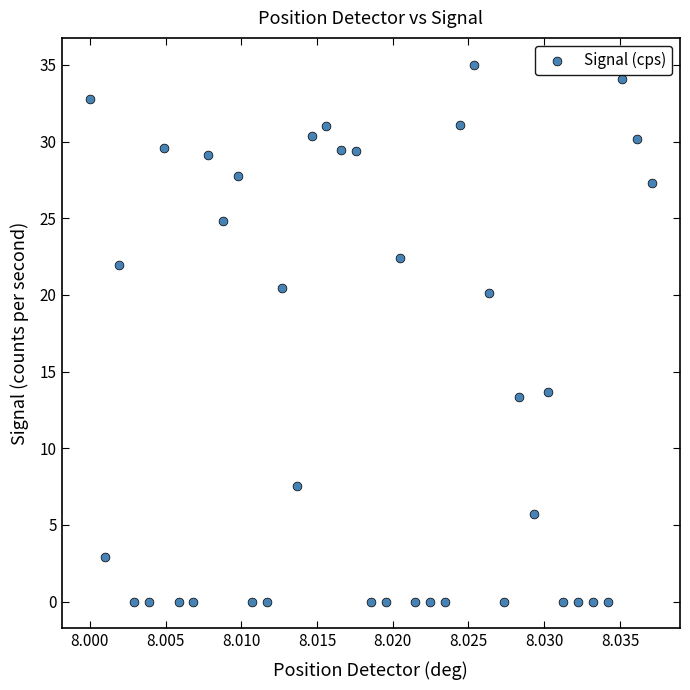

What is the range of Y values (max minus min)?

35.0